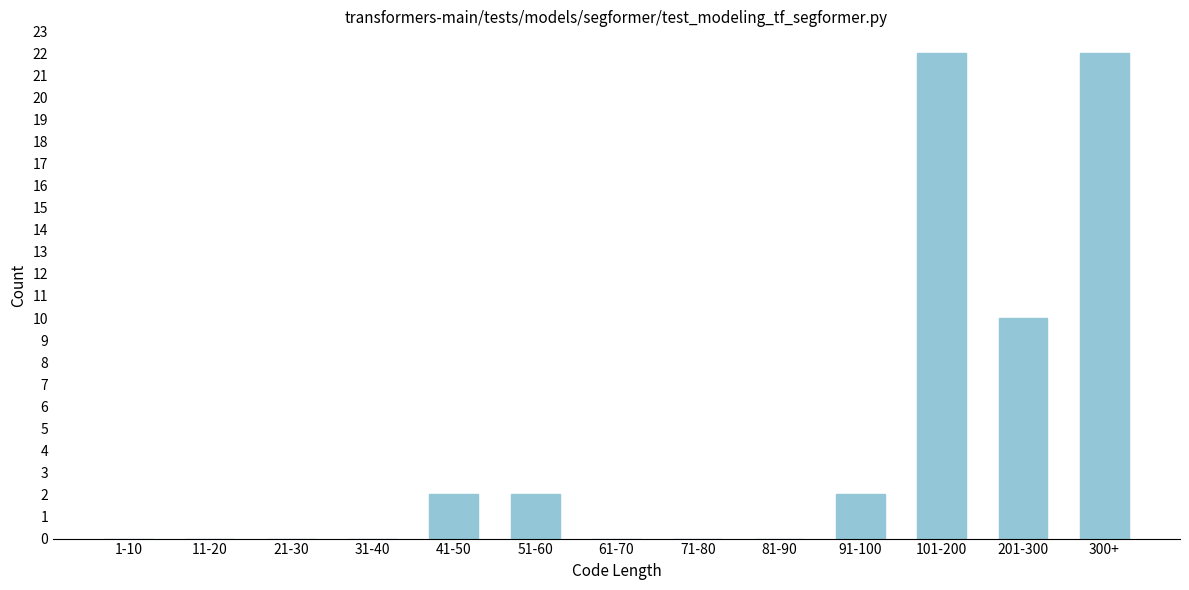

Reading left to right, extract all data points from this chart.

1-10=0	11-20=0	21-30=0	31-40=0	41-50=2	51-60=2	61-70=0	71-80=0	81-90=0	91-100=2	101-200=22	201-300=10	300+=22